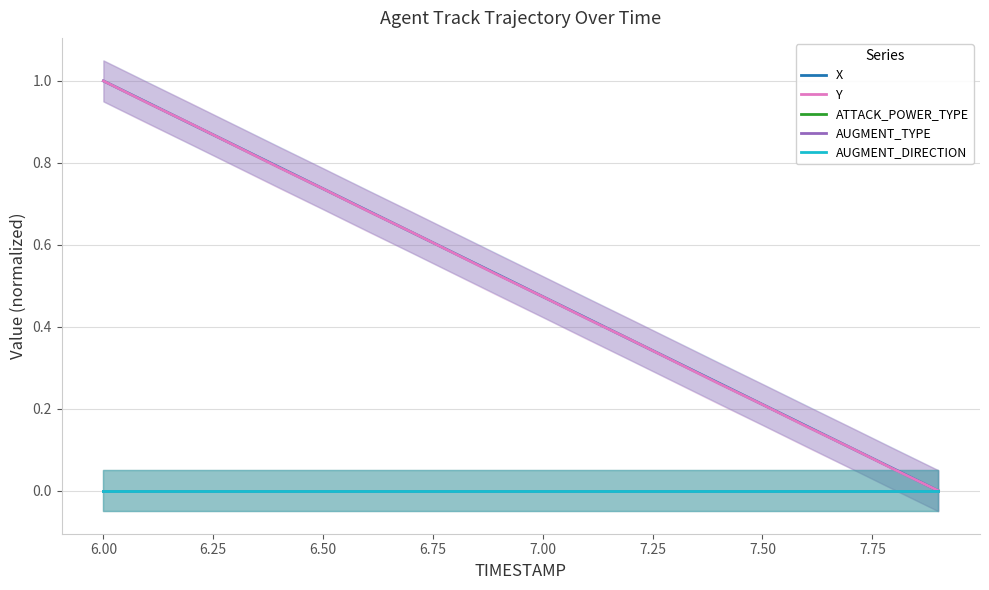

At how many categories does at least one series exceed 0?

19